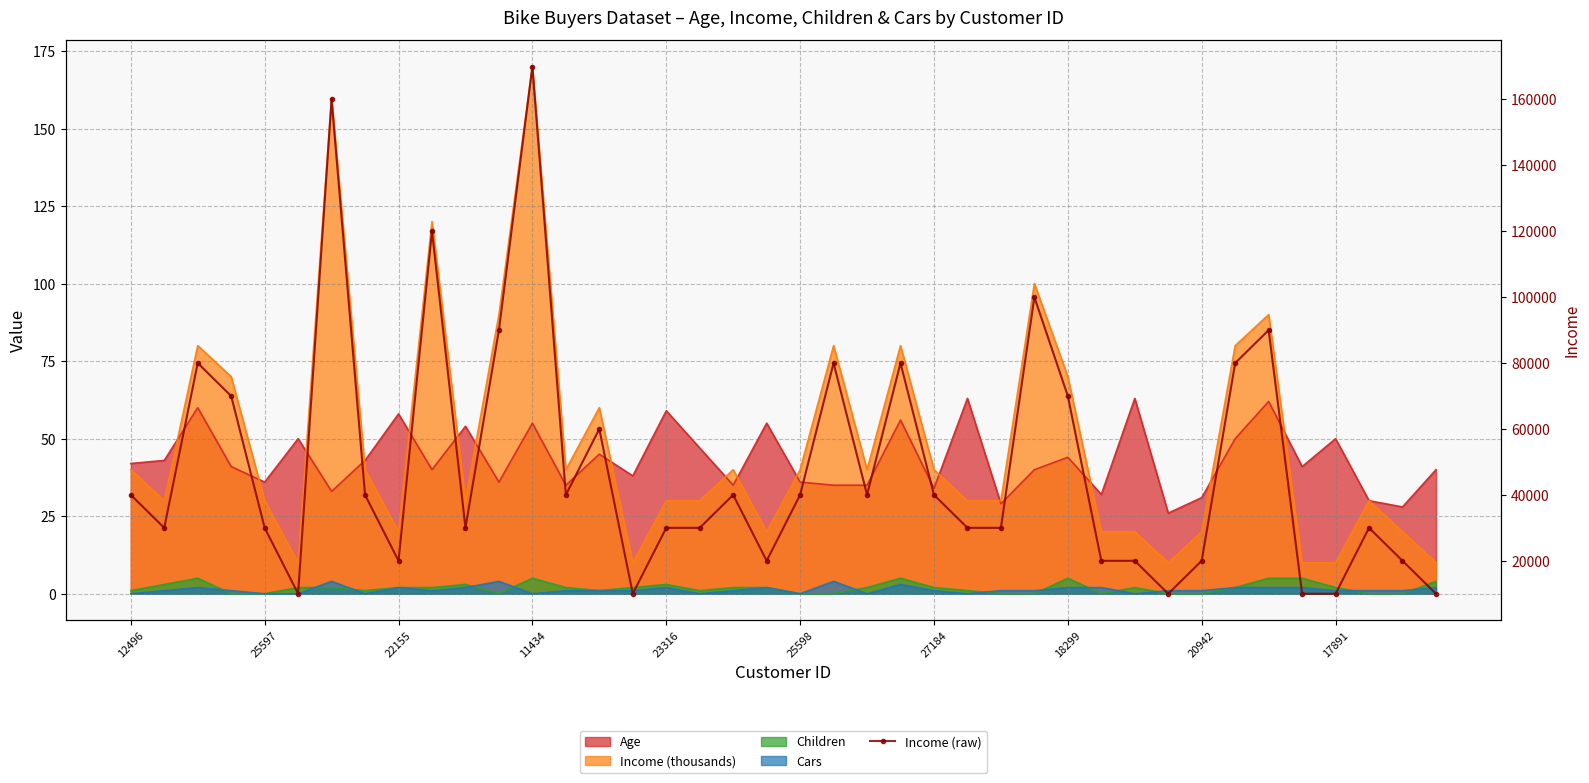

What is the sum of all values?

1950000